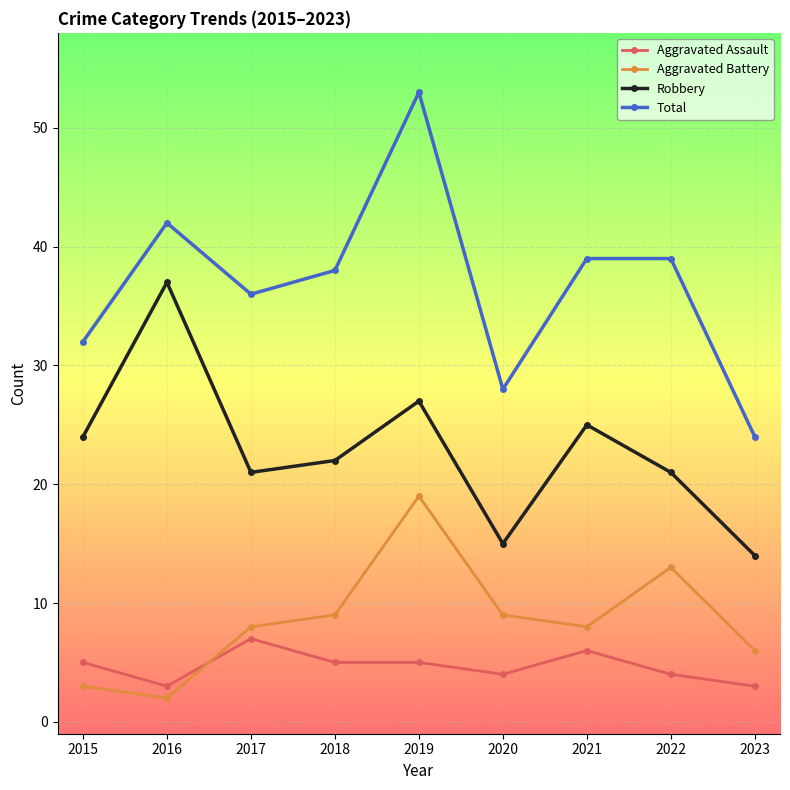

What are all the series names shown in the legend?

Aggravated Assault, Aggravated Battery, Robbery, Total